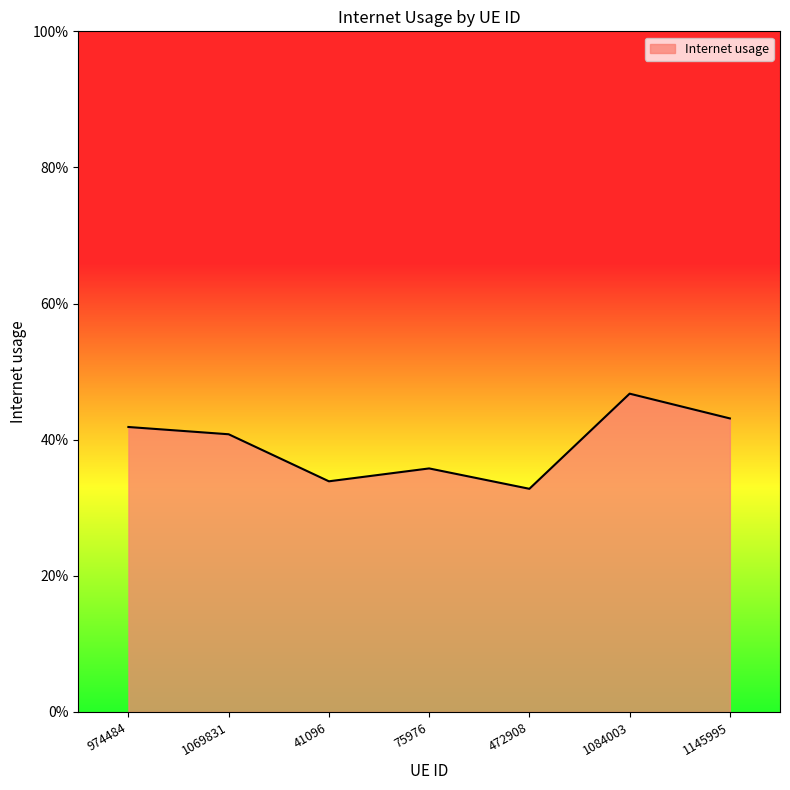

Rank the categories by value from highest to lowest.

1084003, 1145995, 974484, 1069831, 75976, 41096, 472908